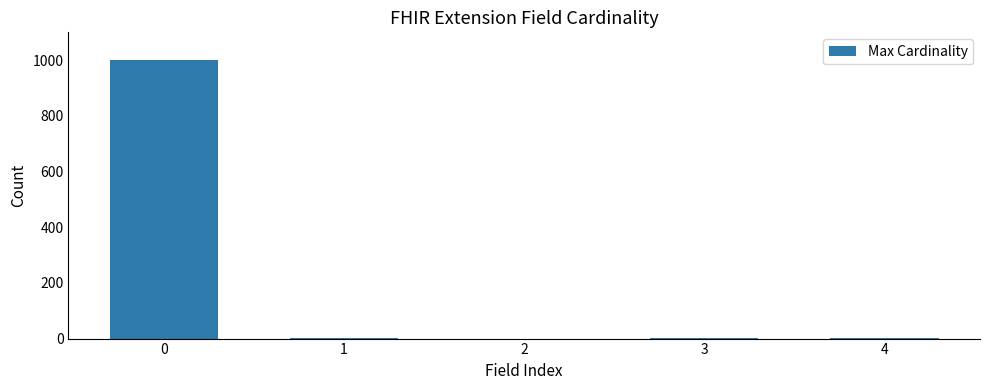

What is the difference between the values at 0 and 1?

998